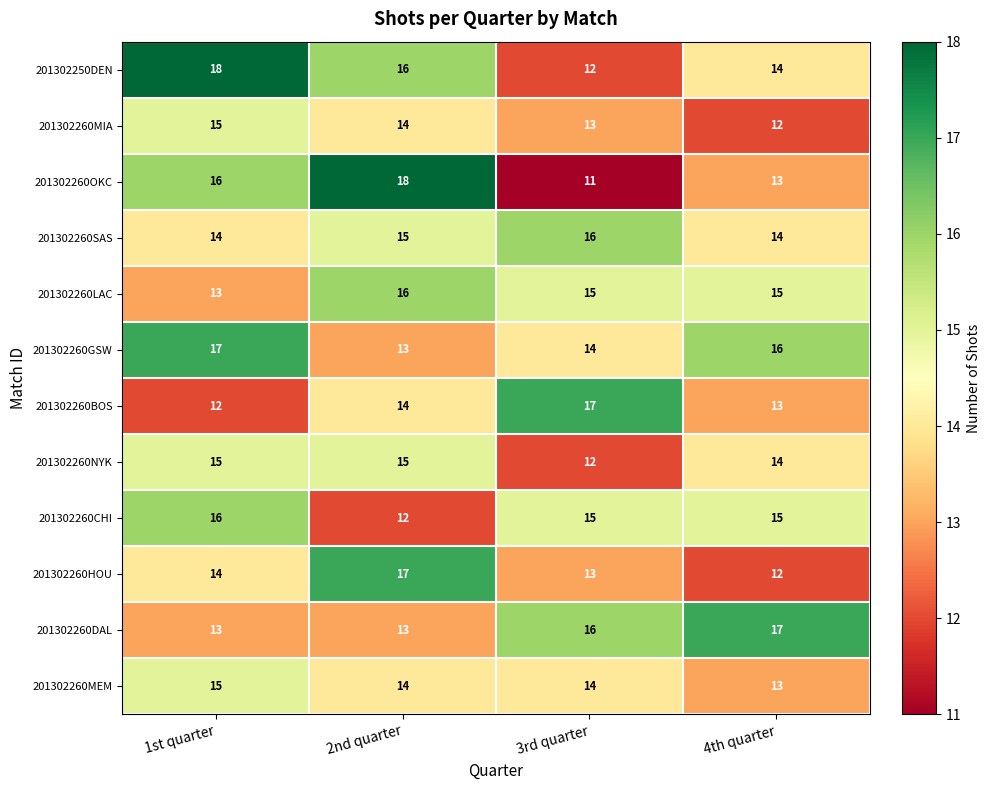

How many series are shown in this chart?

12